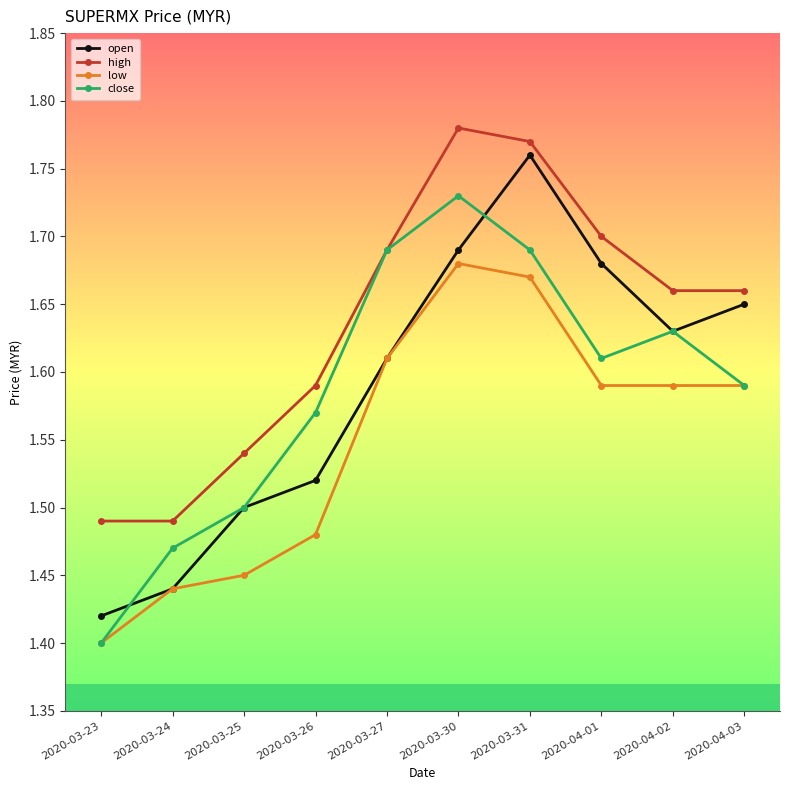

At 2020-03-30, list the series in order from smallest to largest.

low, open, close, high